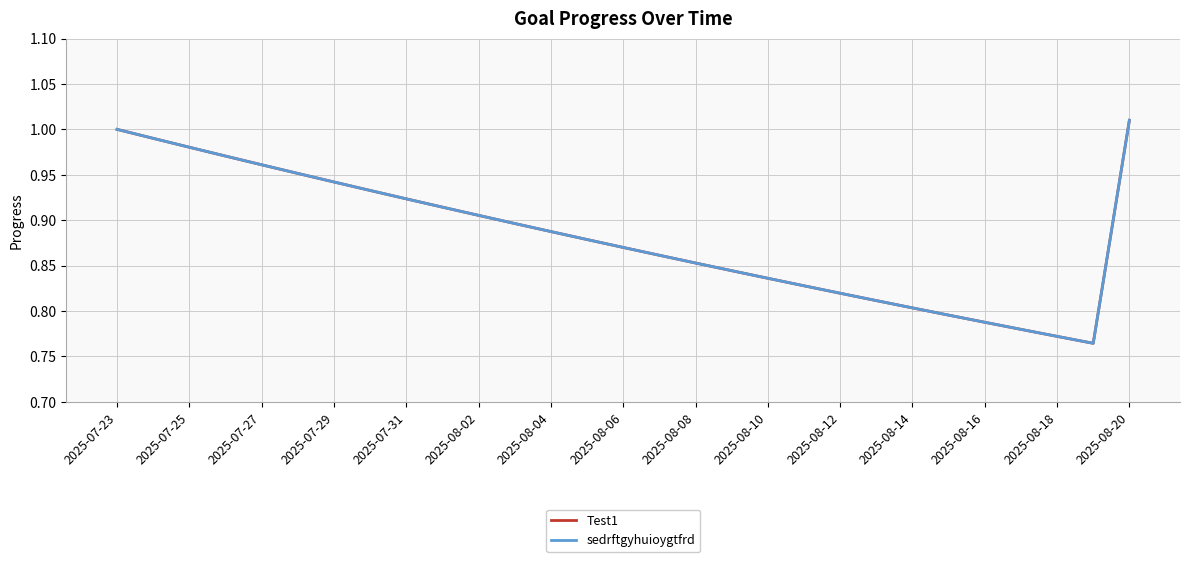

How many lines are shown in the chart?

2